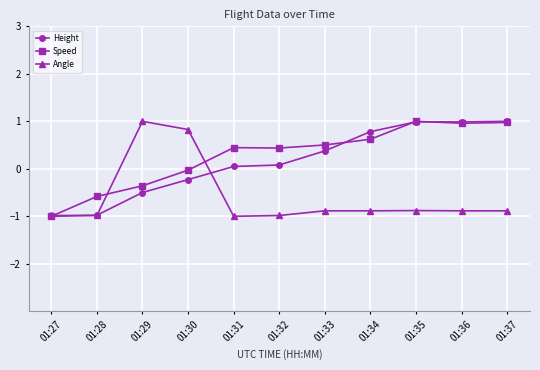

The value of Speed at 01:37 is 1.0. True or false?

True